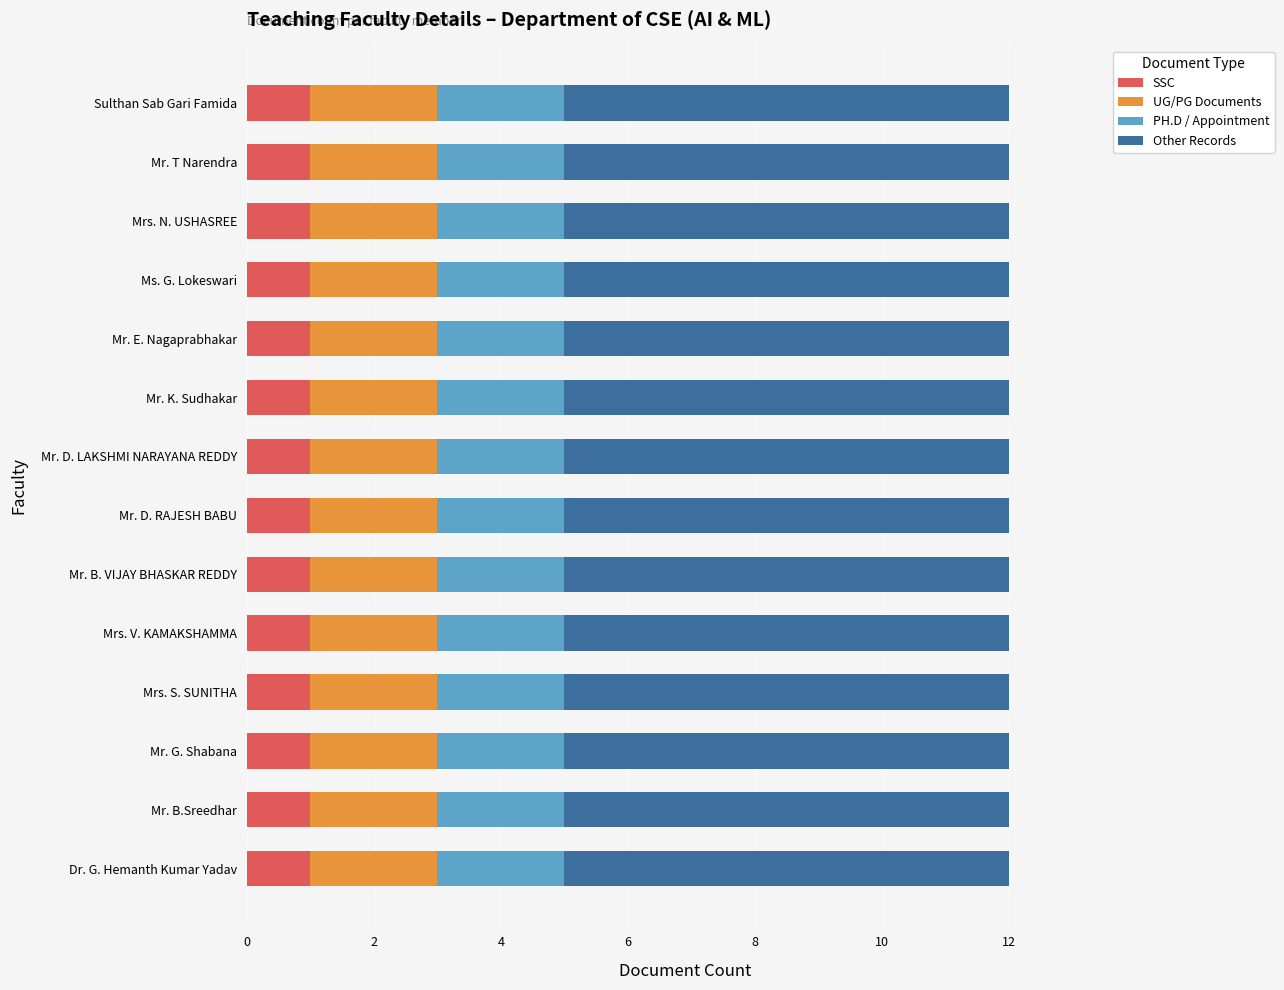

What is the total value across all series at Mrs. S. SUNITHA?

12